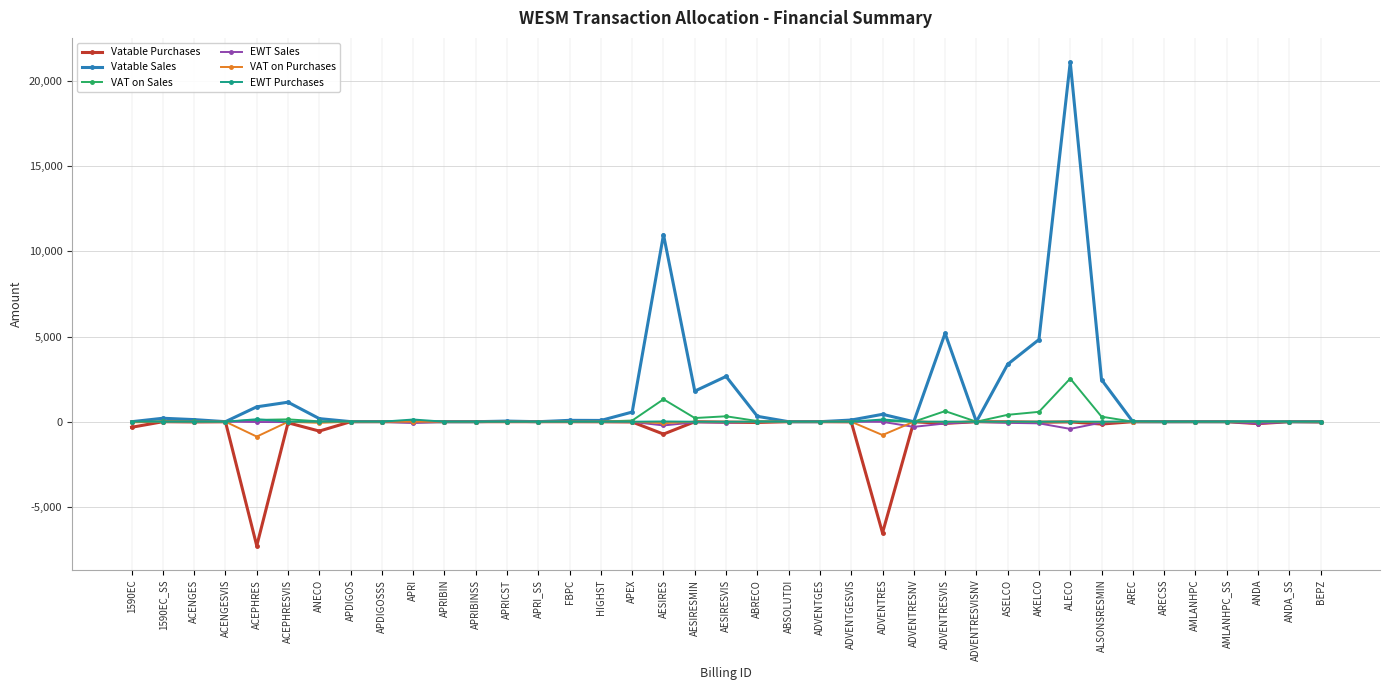

What is the maximum value for VAT on Sales?

2534.1